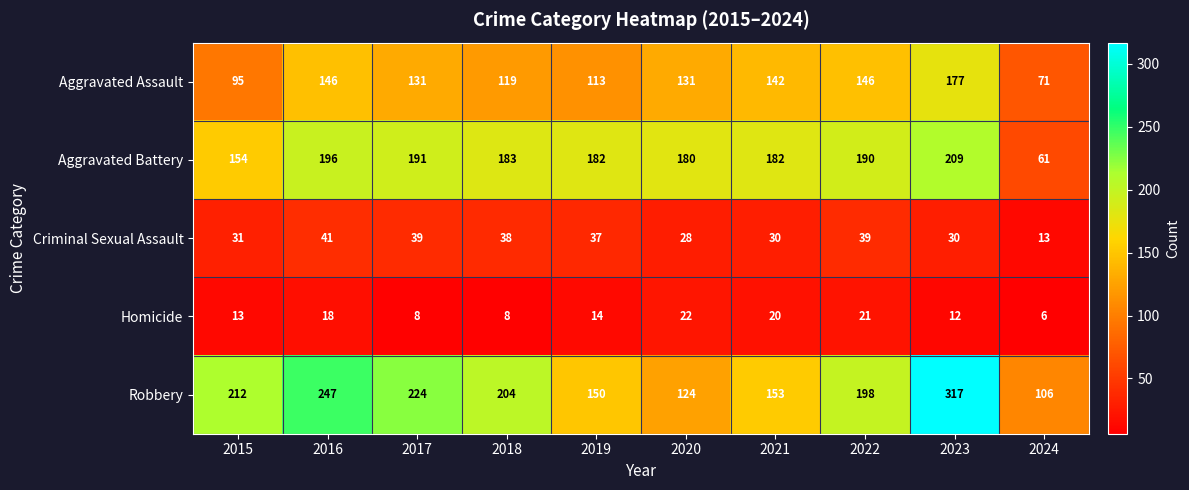

What is the lowest value of the Robbery series?

106